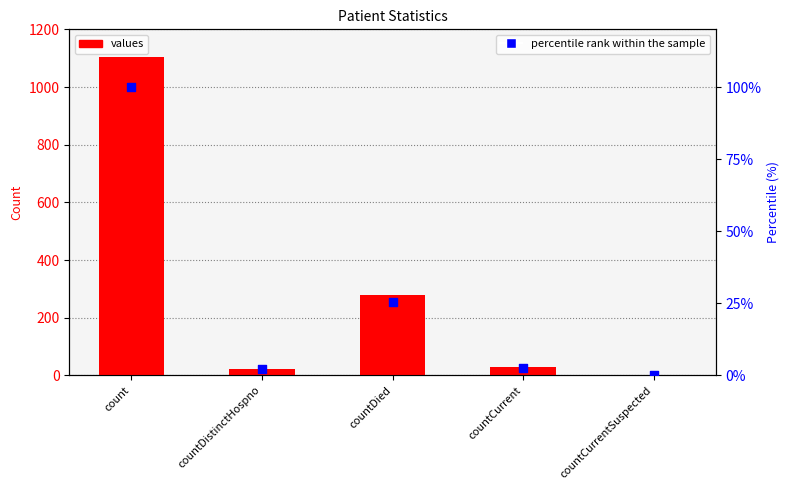

At which category is the sum across all series the highest?

count